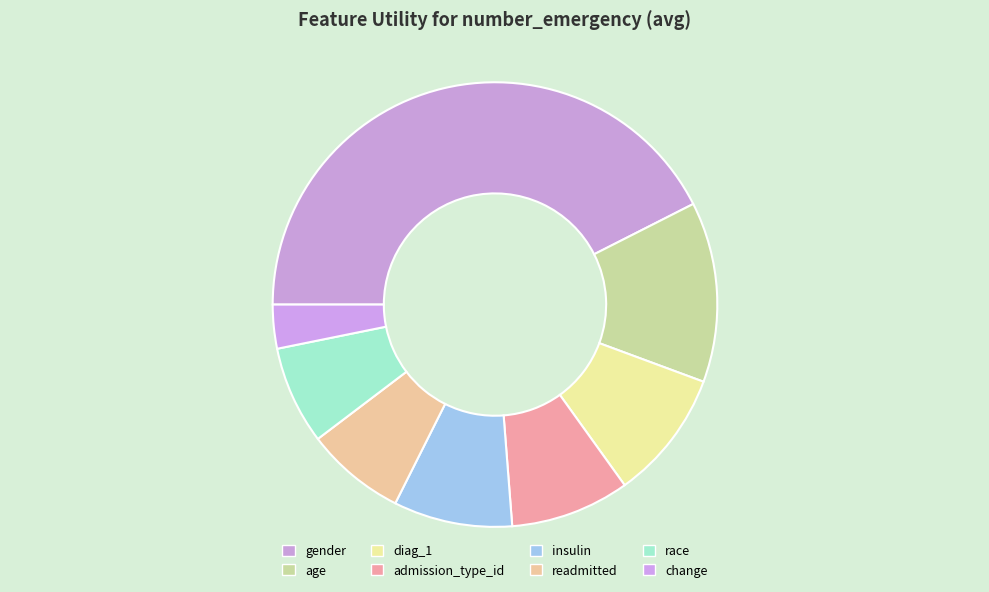

How many slices are in this pie chart?

8